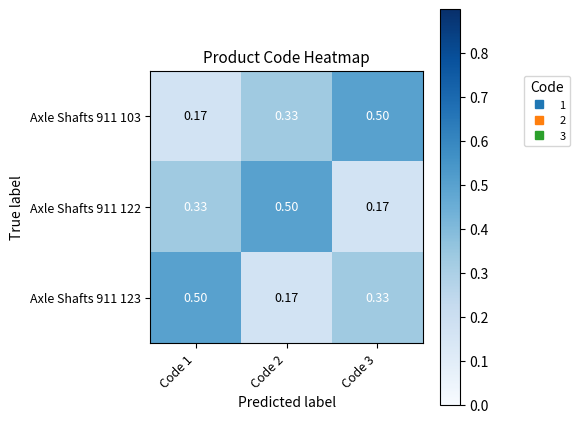

Is the value of Axle Shafts 911 122 at Code 3 greater than the value of Axle Shafts 911 103 at Code 3?

No